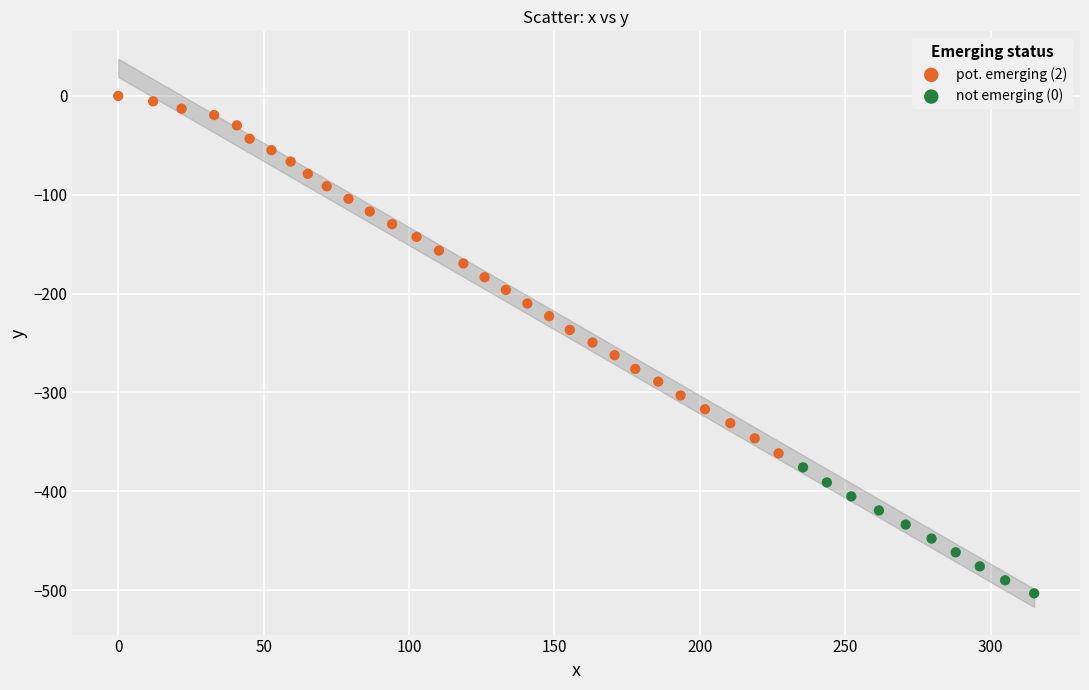

Which series contains the lowest Y value?

not emerging (0)